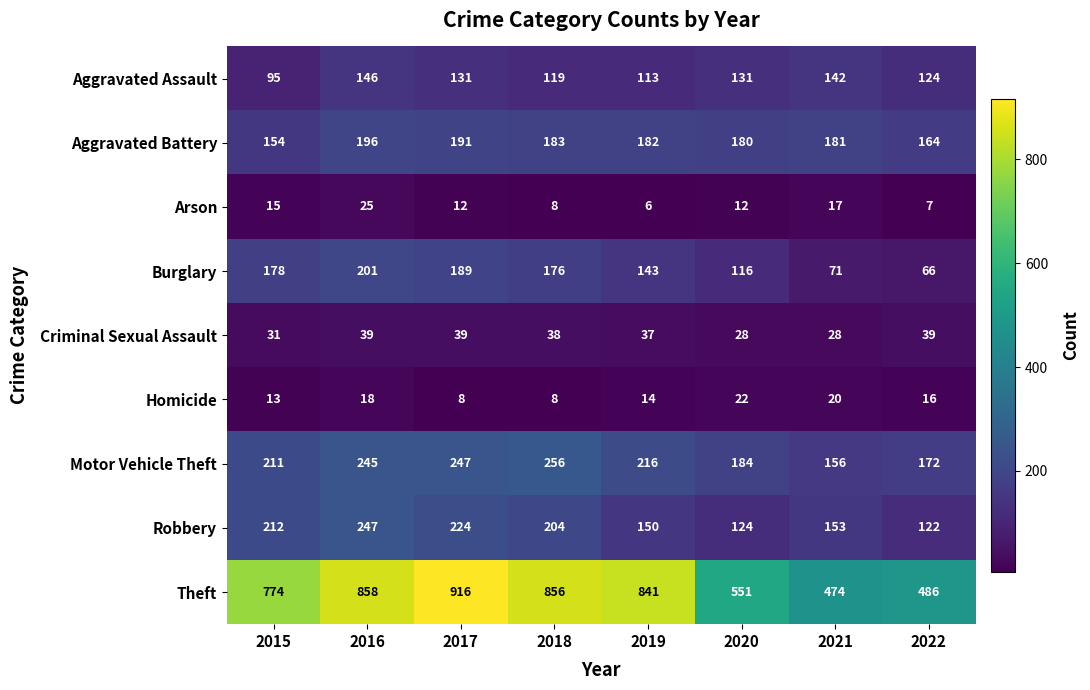

At which category is the sum across all series the highest?

2016